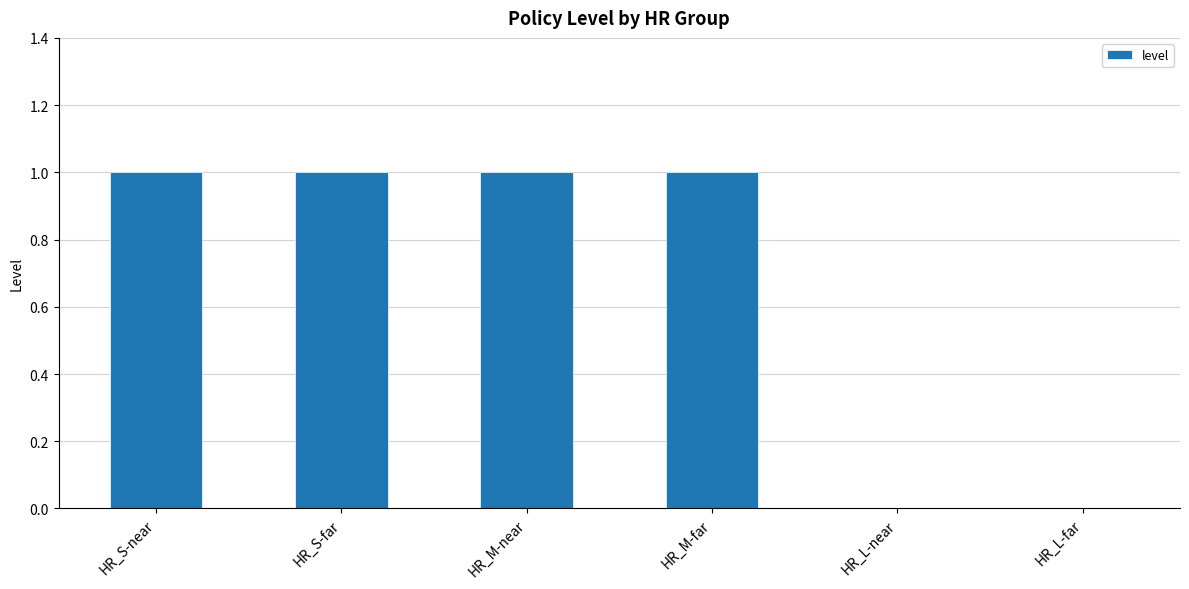

The value at HR_L-far is 1. True or false?

False